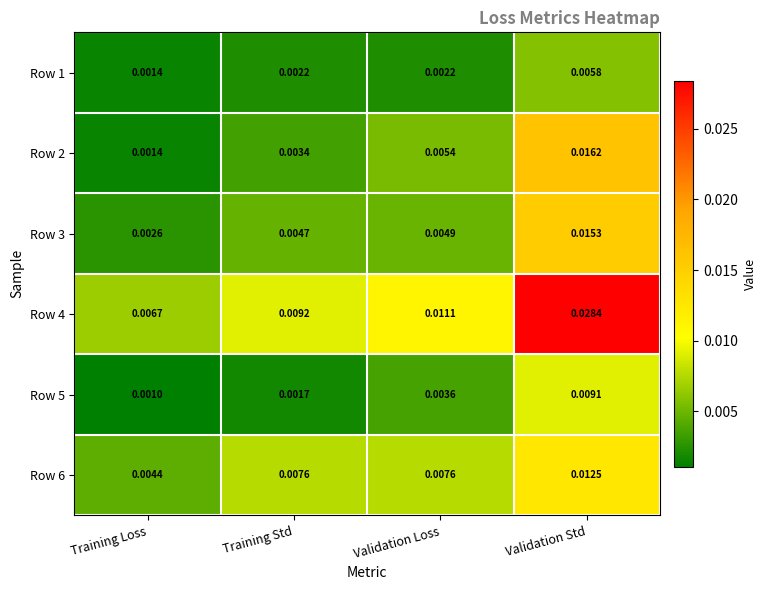

At which category is the sum across all series the highest?

Validation Std